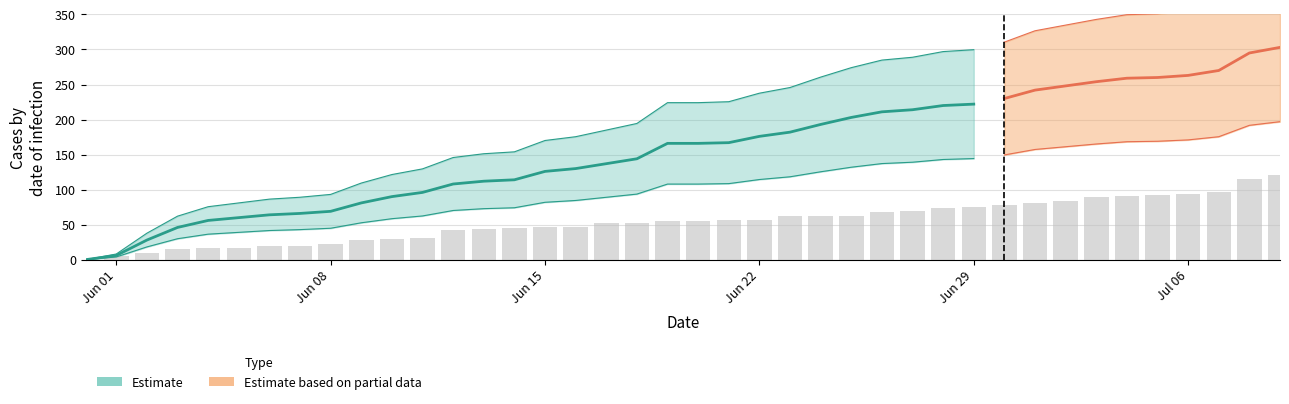

Are the bars grouped side by side (vs. stacked)?

Yes